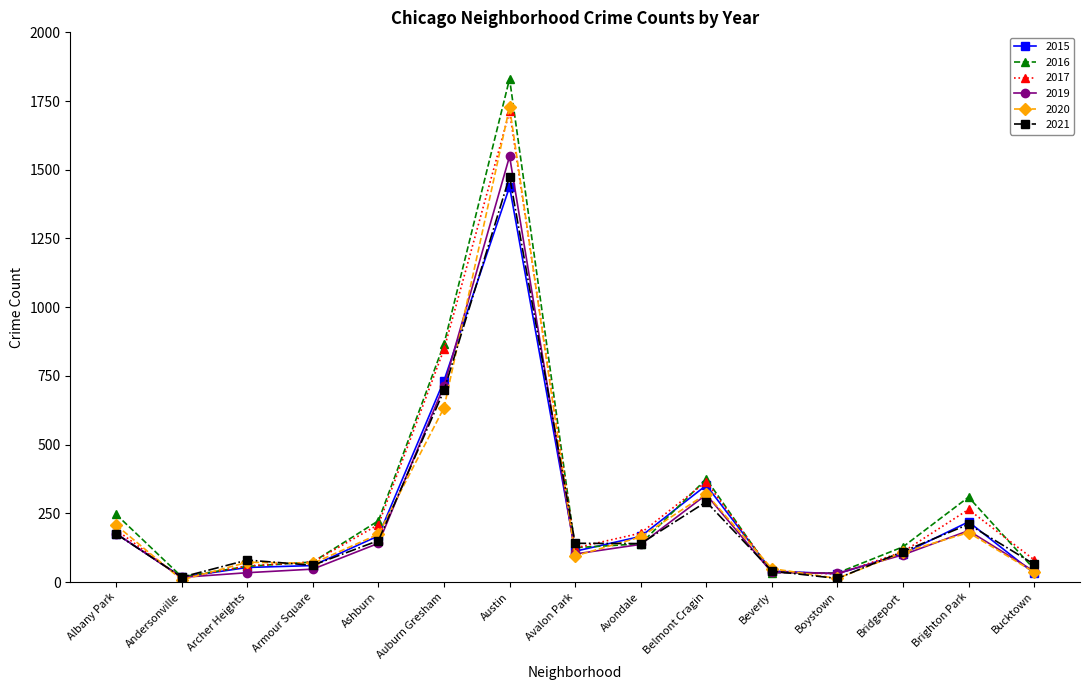

Which series ends up on top after the final intersection of 2017 and 2016?

2017